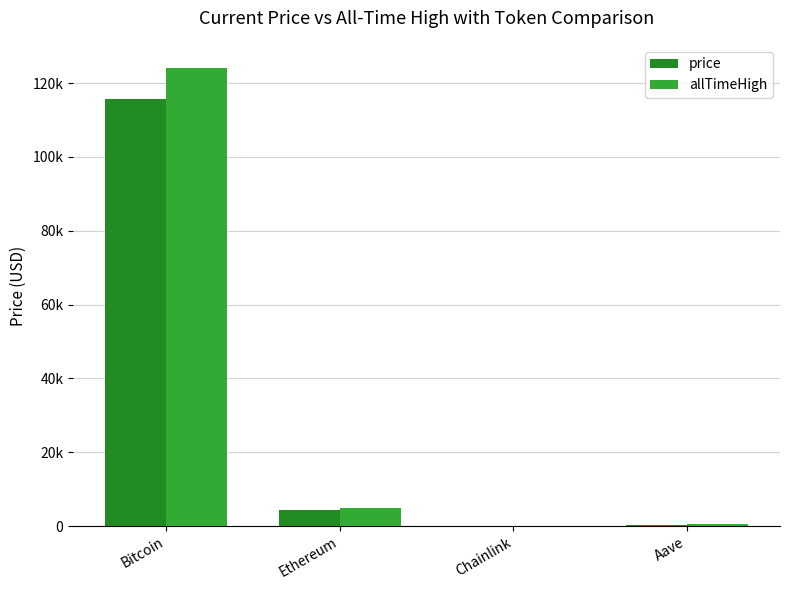

What is the highest value of the price series?

115579.0